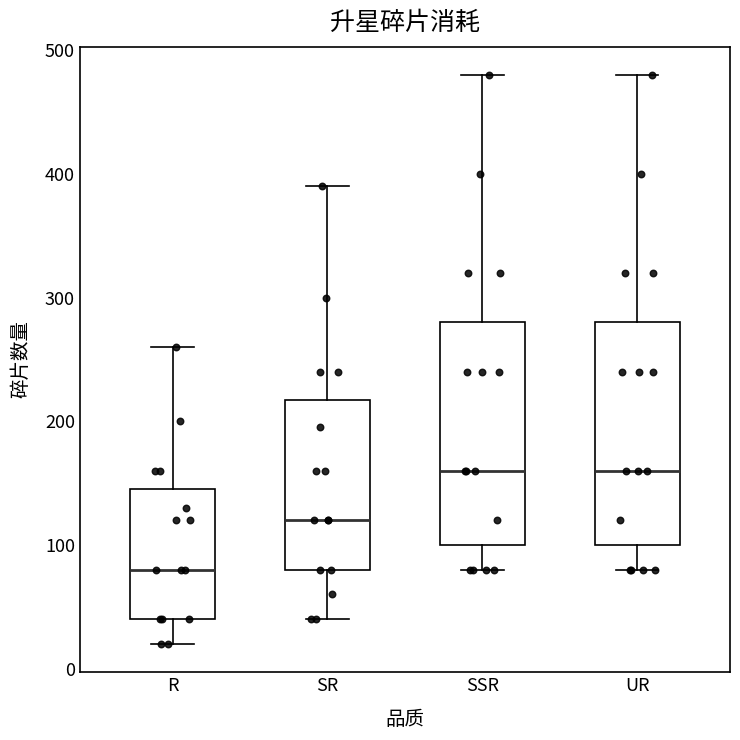

Which box has the lowest median line?

R